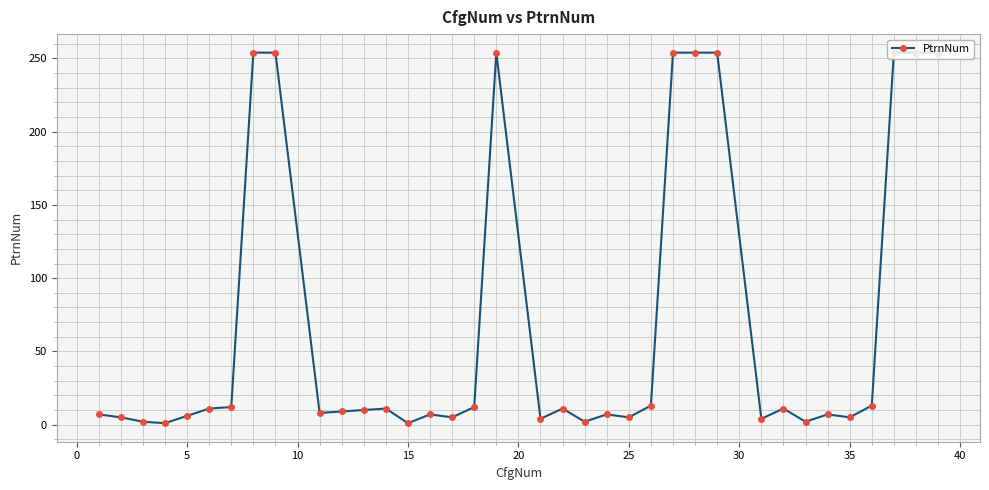

What is the difference between the second highest and second lowest values?

253